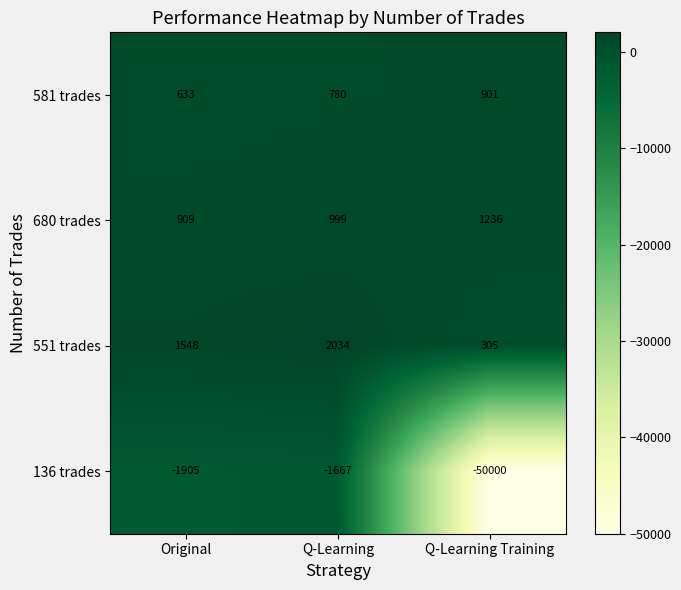

Which category has the lowest value in the 136 trades series?

Q-Learning Training